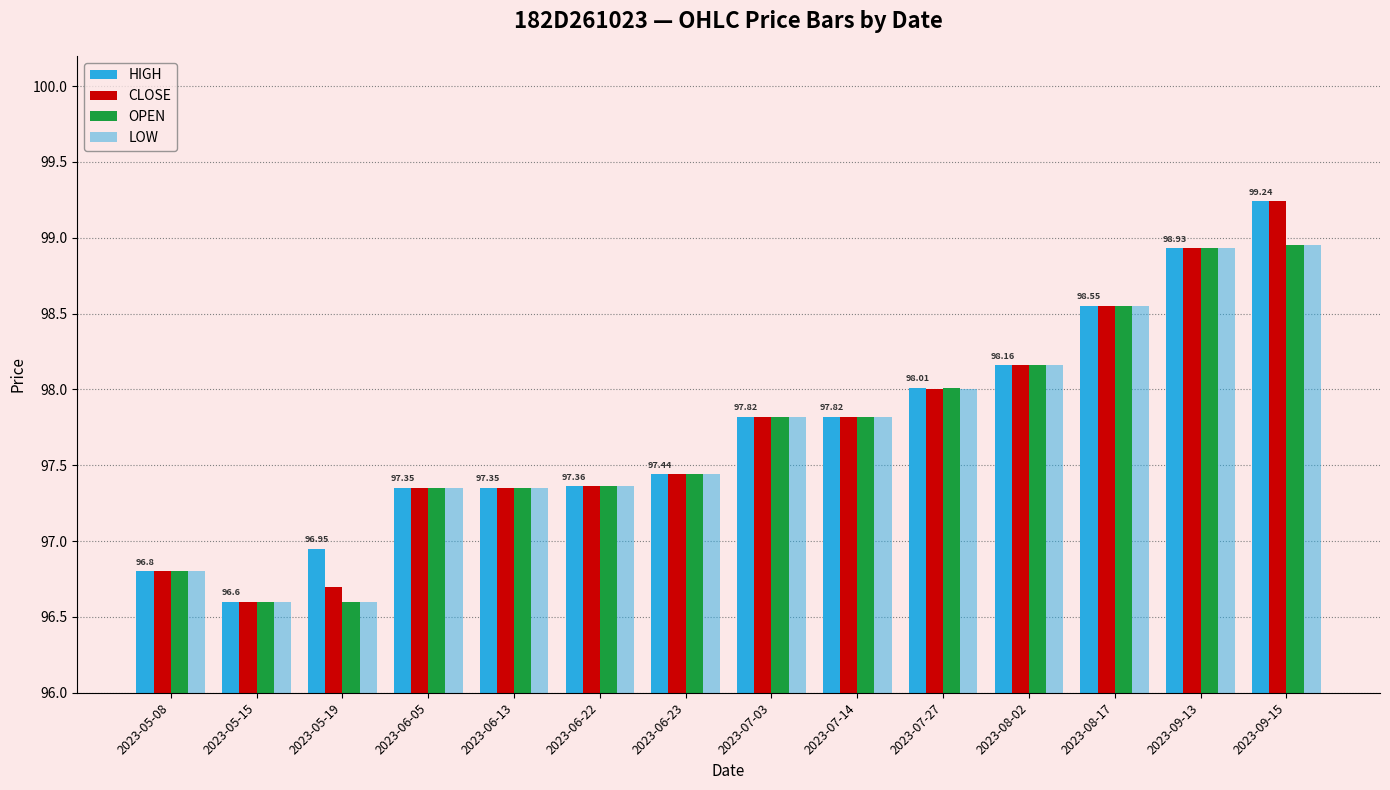

How many distinct data groups are displayed?

4